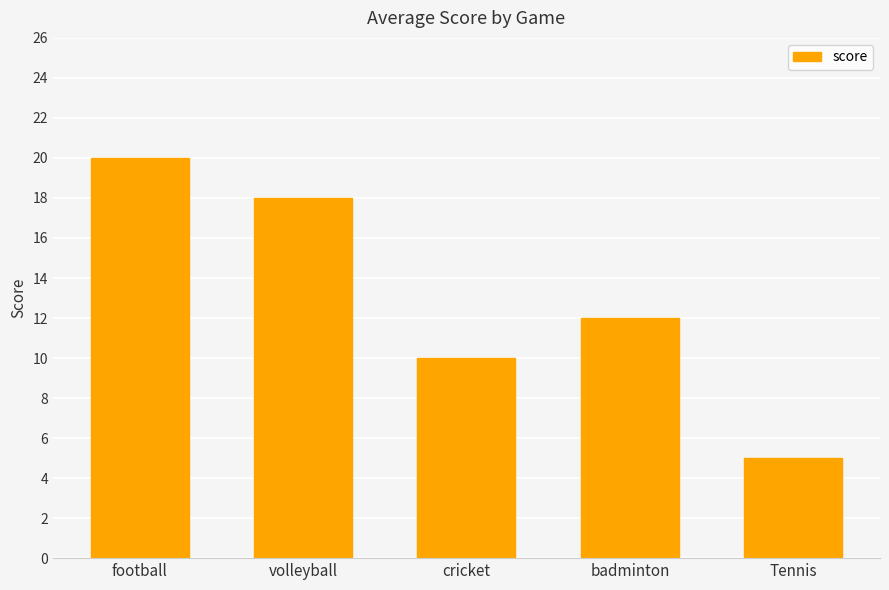

The chart shows a value of 20 at football. True or false?

True